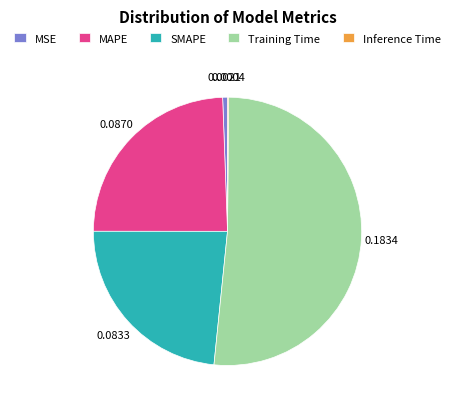

Between MSE and MAPE, which is larger?

MAPE